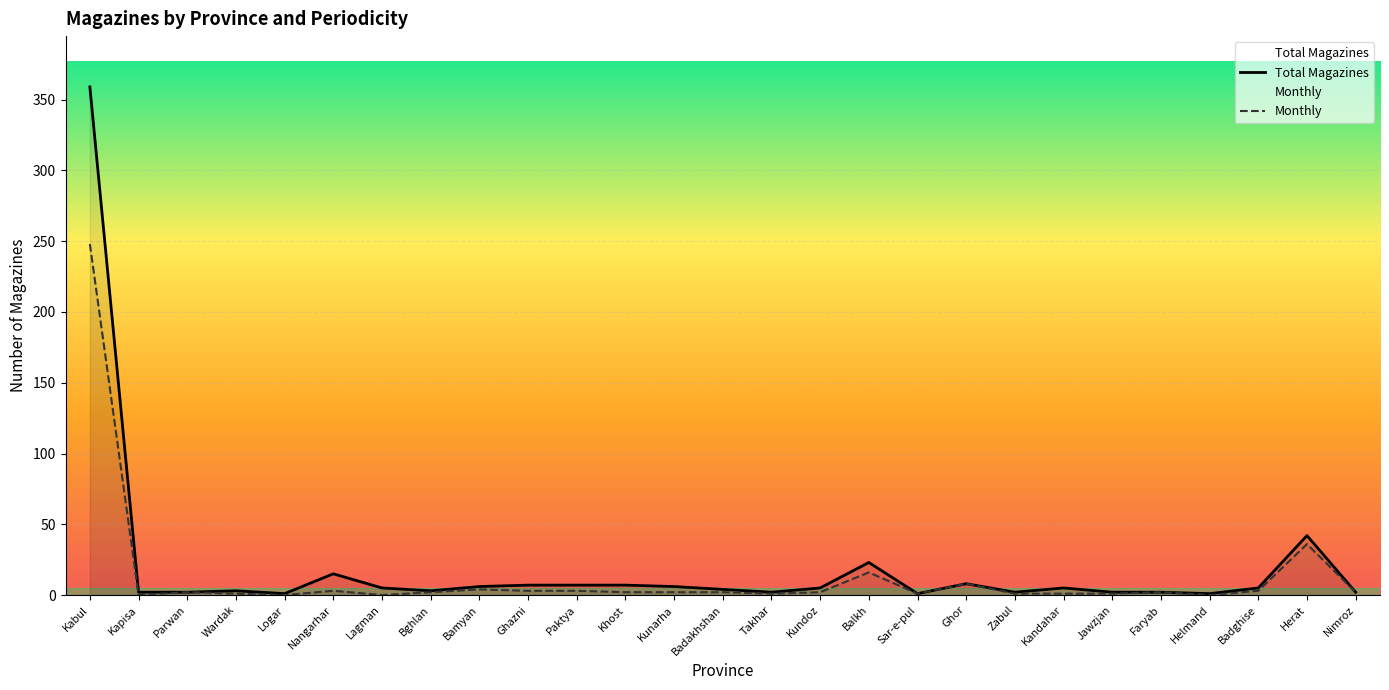

How many lines are shown in the chart?

2